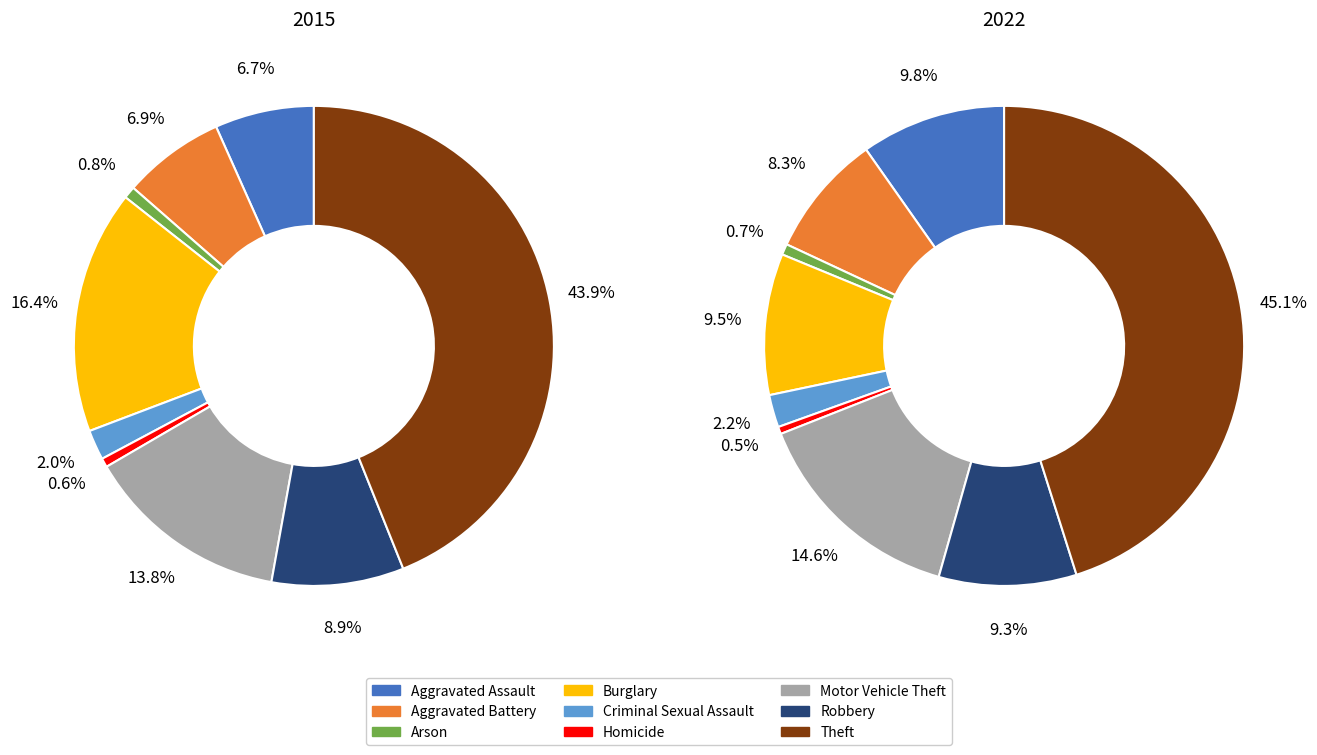

Approximately how many times larger is the value at Homicide compared to Criminal Sexual Assault?

0.3